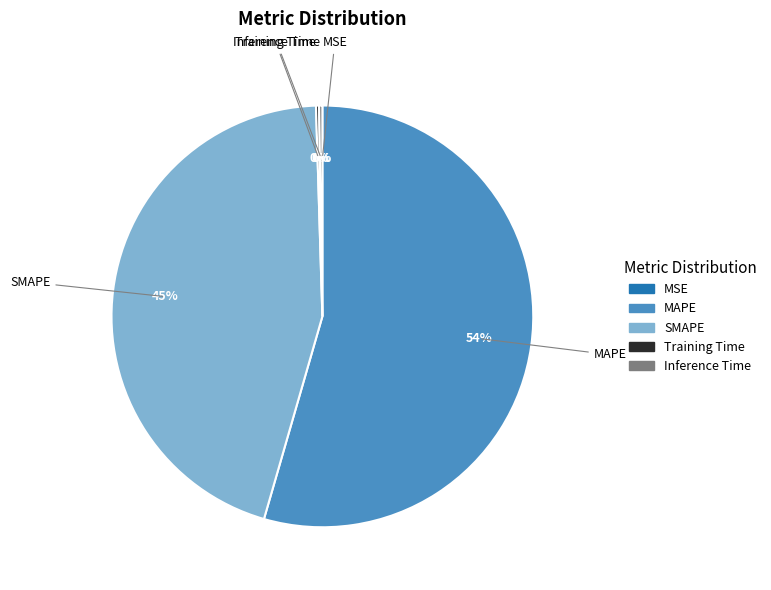

The SMAPE slice represents 45% of the pie. True or false?

True